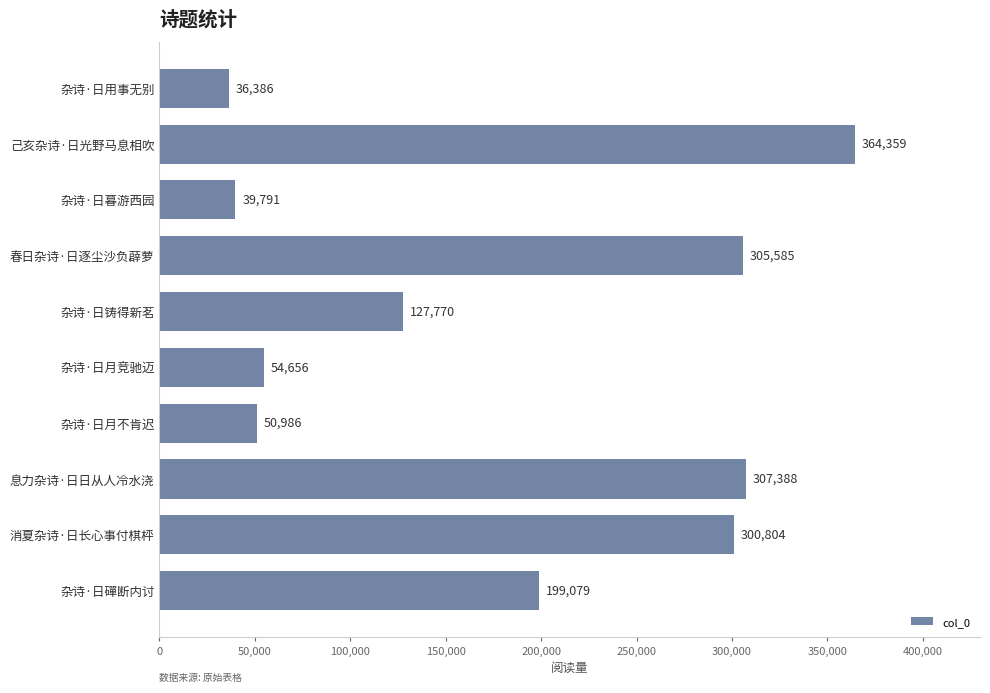

Which category has the highest value across all series?

己亥杂诗·日光野马息相吹